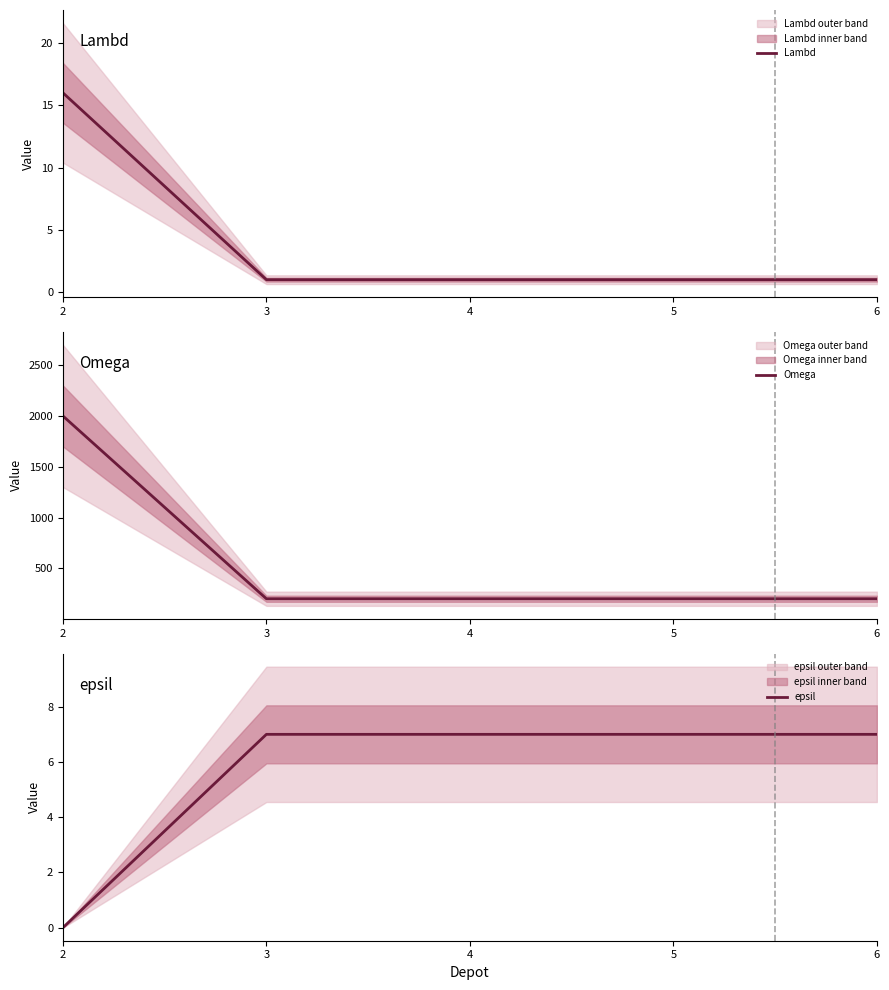

What is the value of the epsil point at the 4th from the left?

7